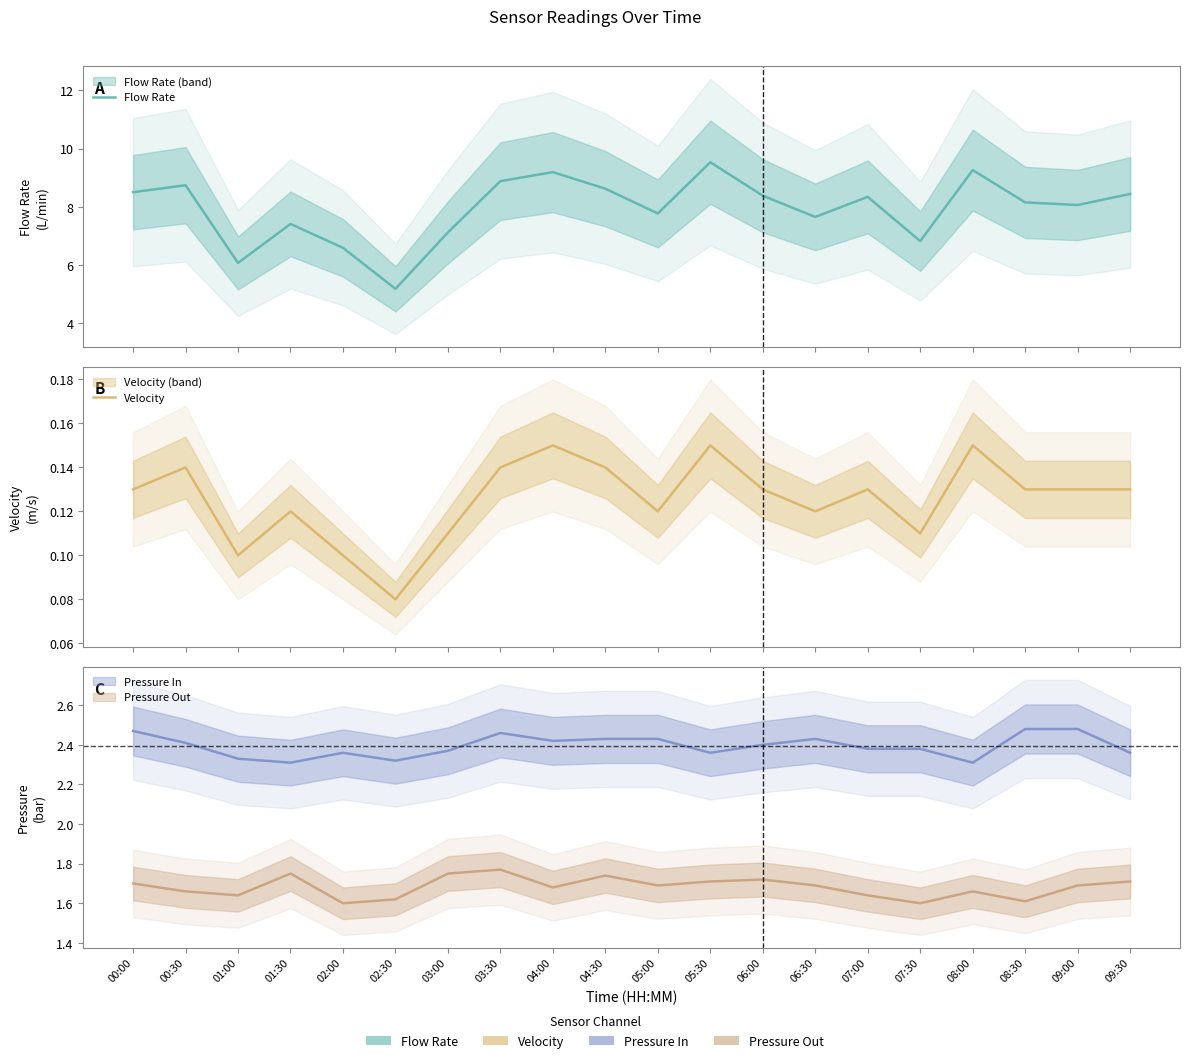

Is this an area chart (filled region under the line)?

No